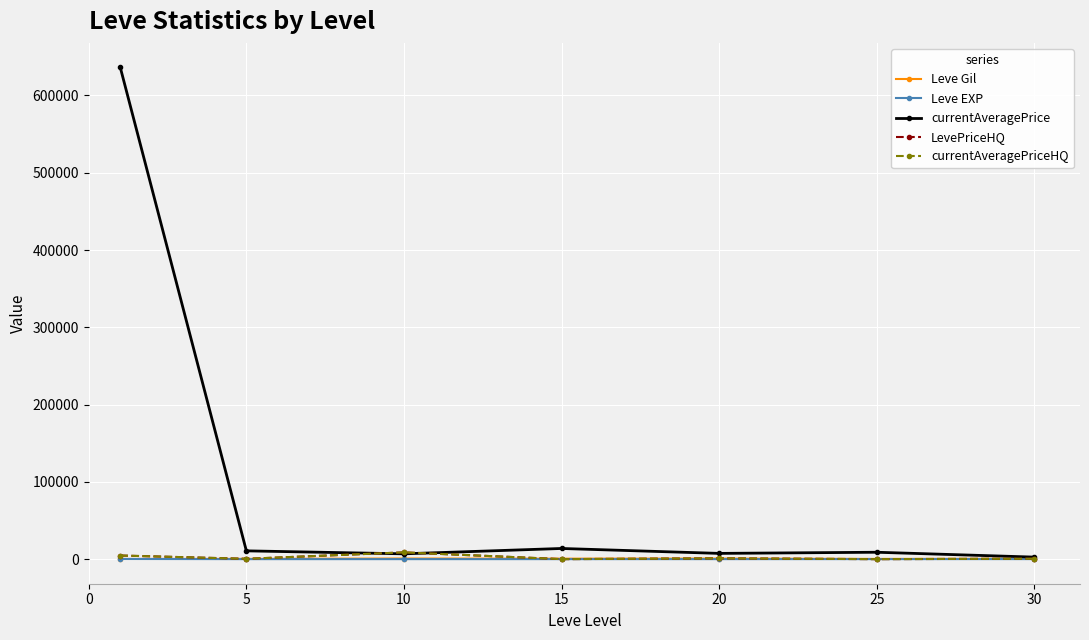

True or false: currentAveragePriceHQ and Leve Gil cross at least once.

True